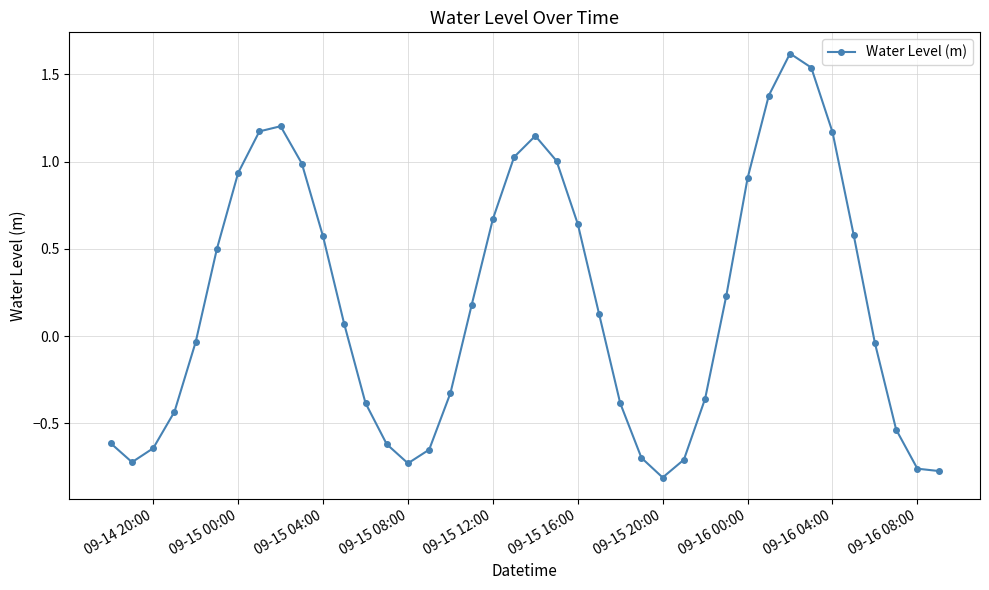

Count the number of data series in this chart.

1